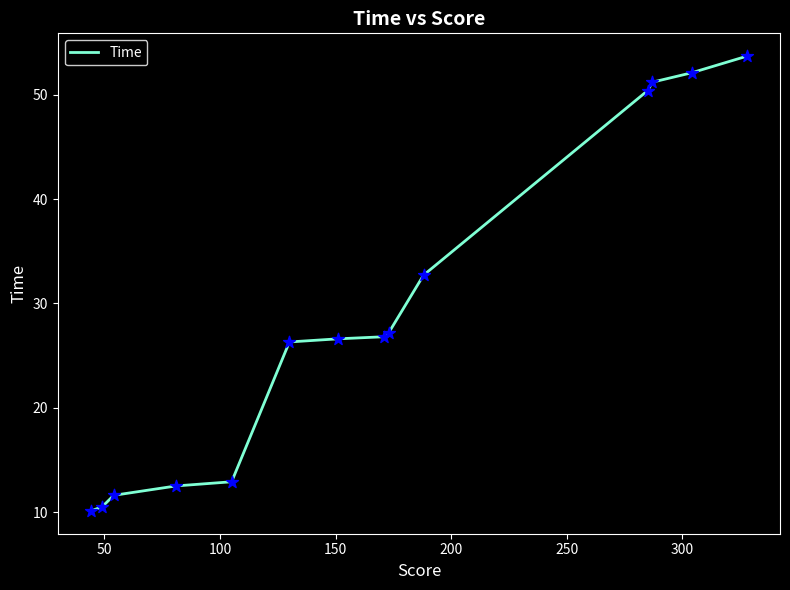

What is the minimum value shown in the chart?

10.1